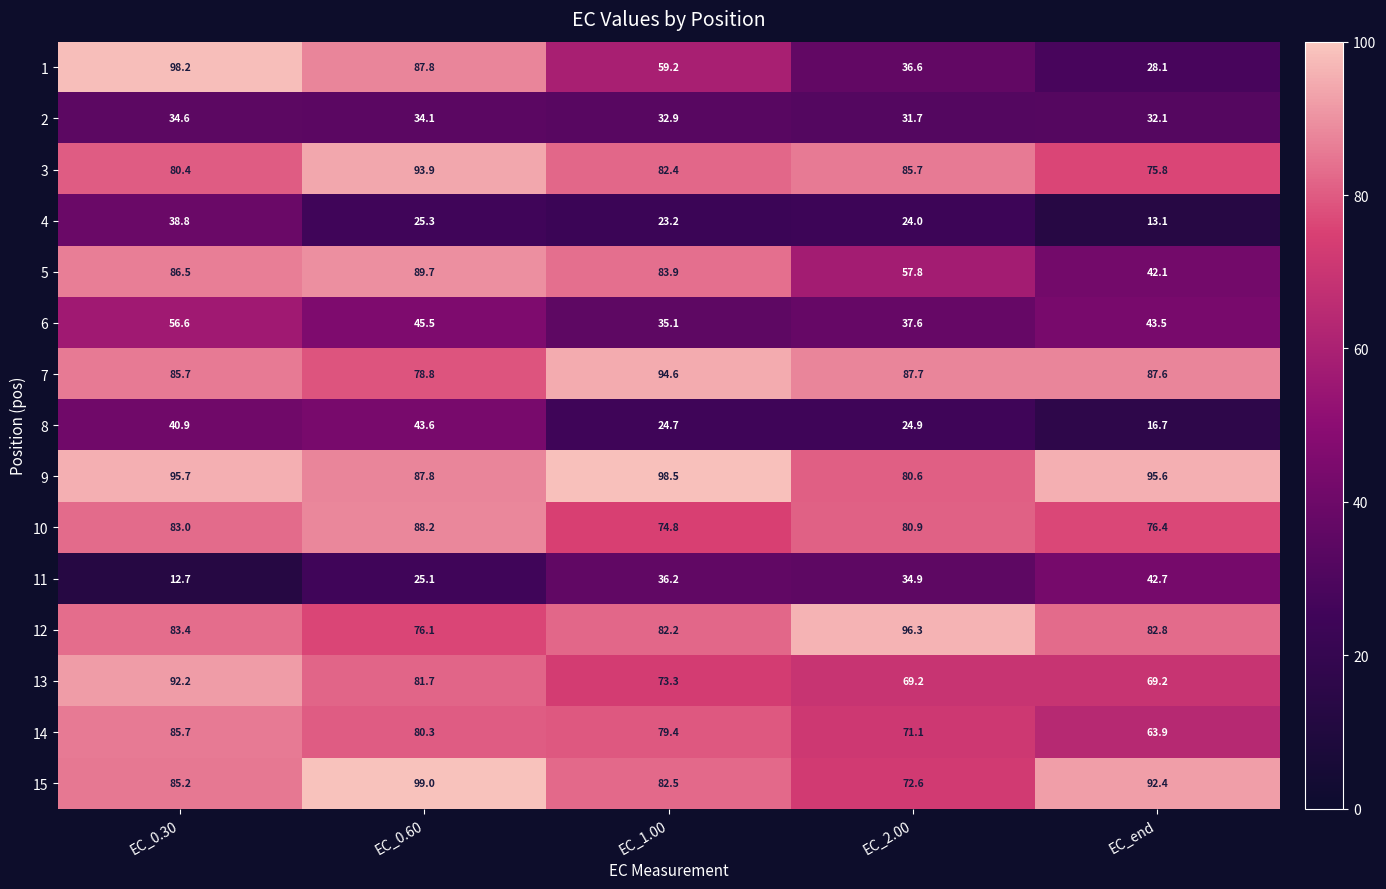

Which label corresponds to the smallest value in the chart?

EC_0.30